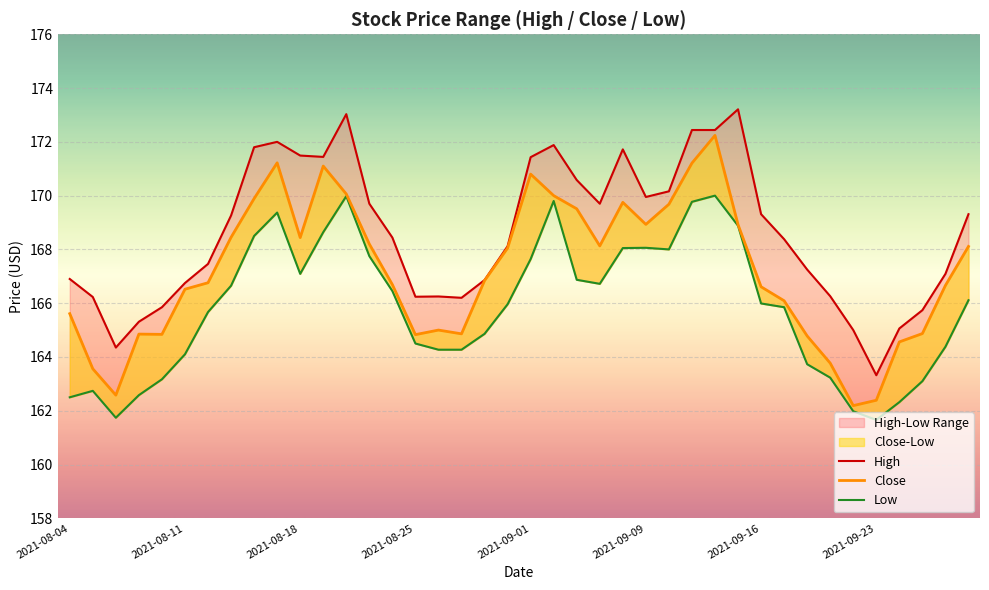

True or false: Close and Low cross at least once.

False